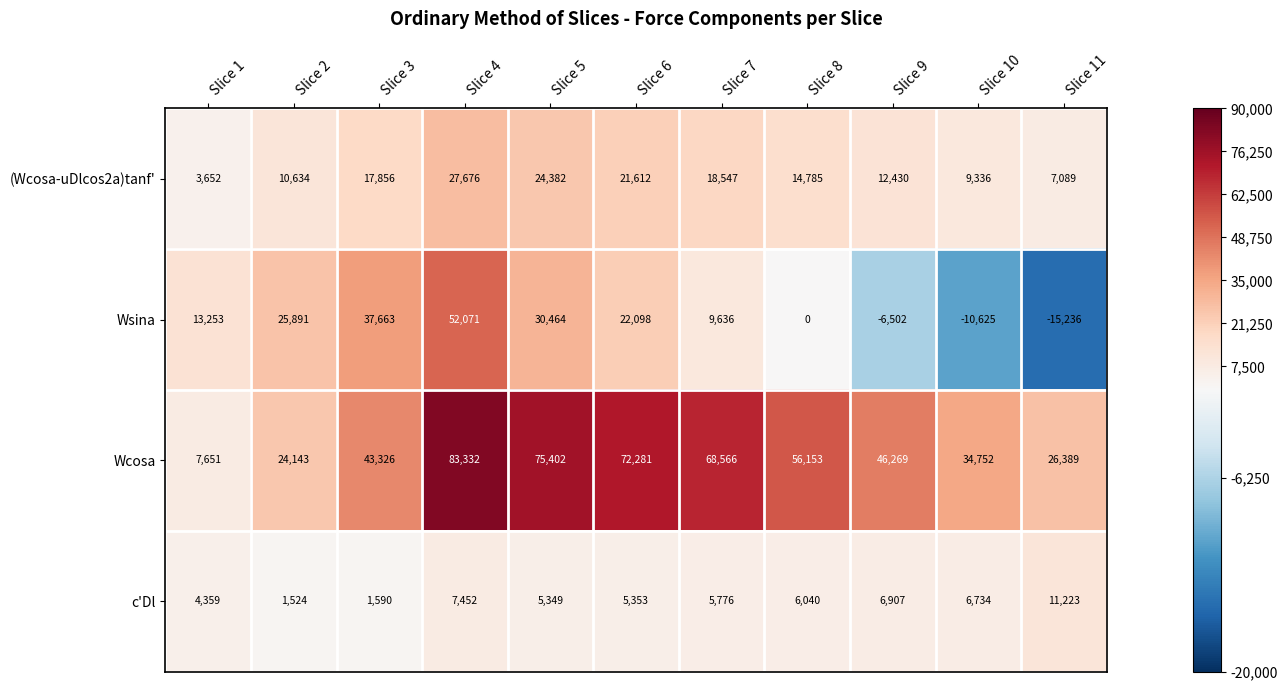

The (Wcosa-uDlcos2a)tanf' series shows 21198 at Slice 9. True or false?

False